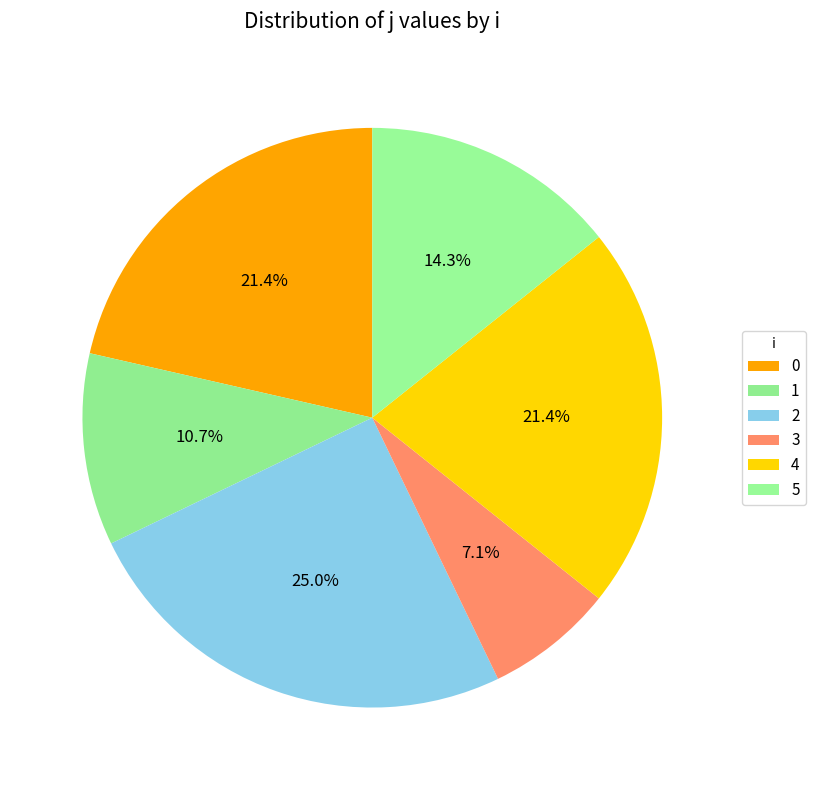

Is there any slice that represents more than half of the pie?

No